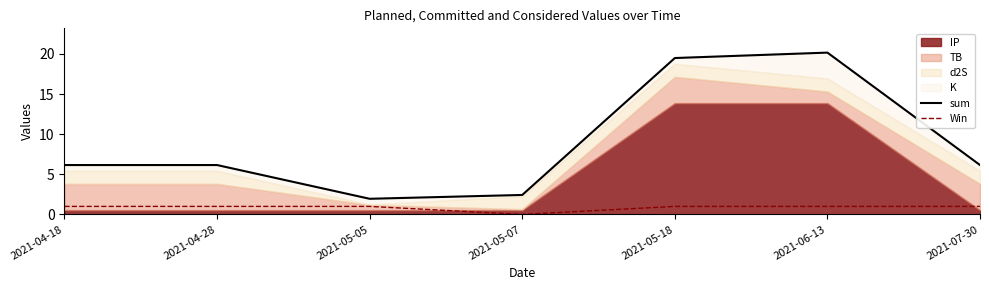

Which series has the widest spread of values?

sum